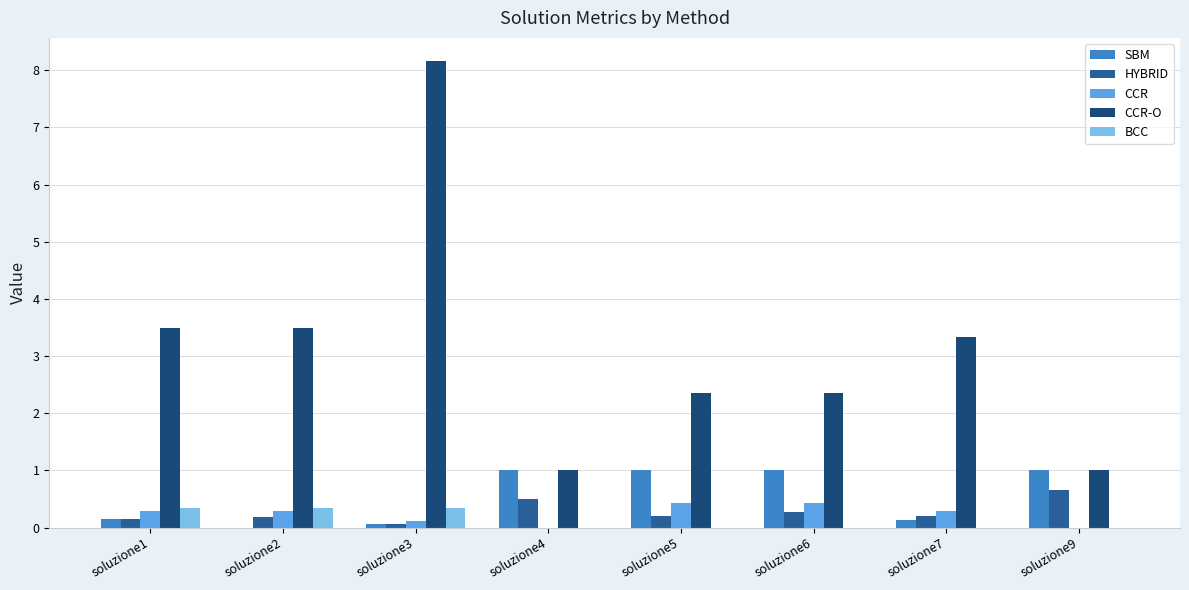

What is the total value across all series at soluzione5?

4.0